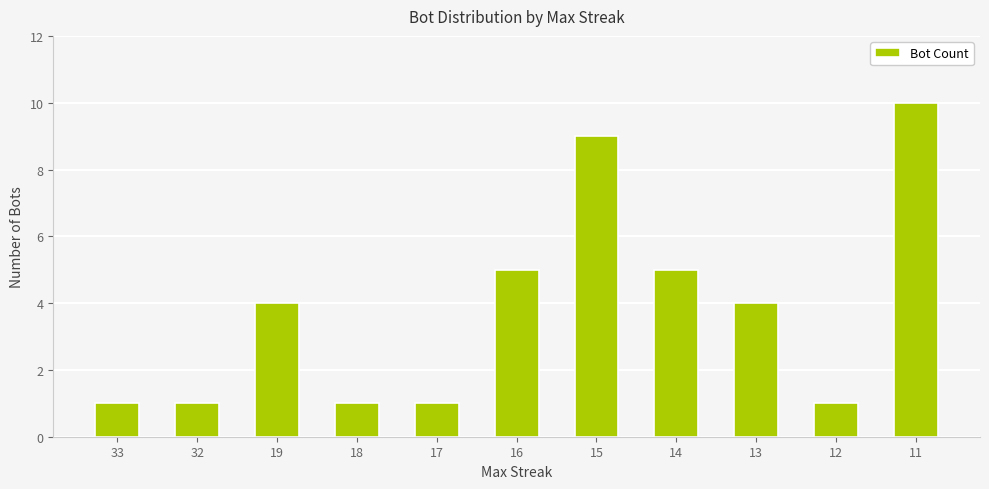

At which category does the chart reach its peak across all series?

11